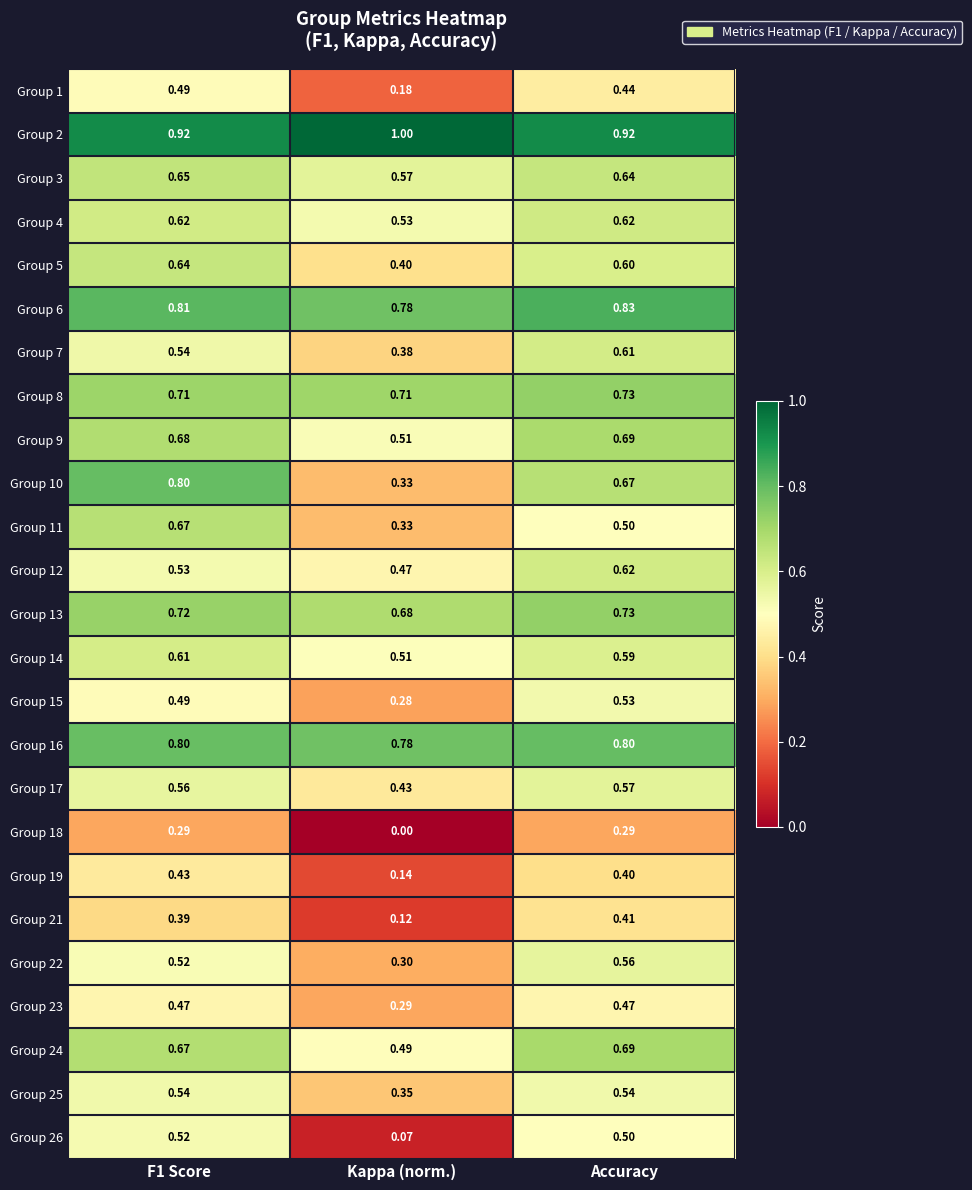

At how many categories does at least one series exceed 0?

3